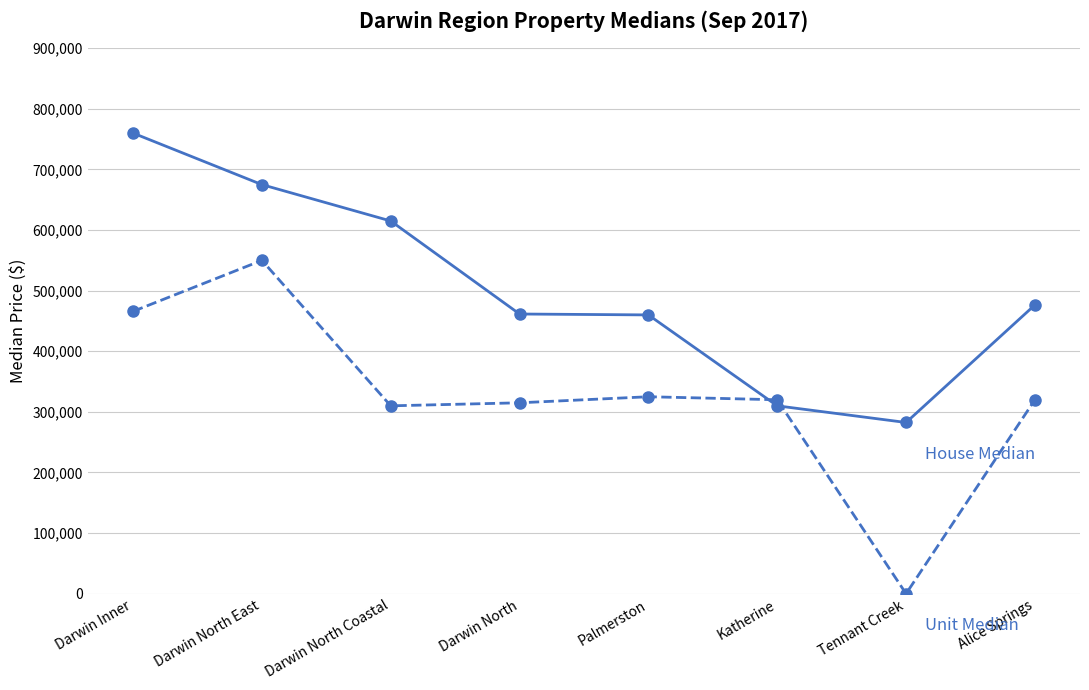

What is the total value across all series at Darwin Inner?

1225833